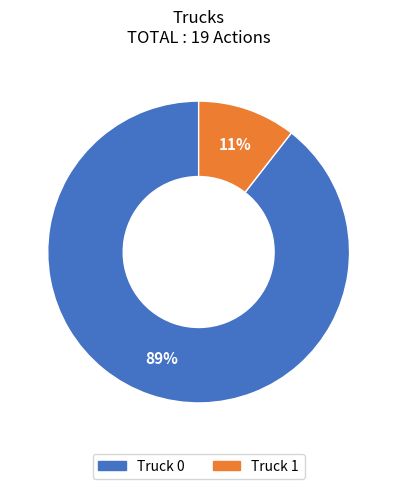

Do Truck 1 and Truck 0 together represent more than half of the pie?

Yes